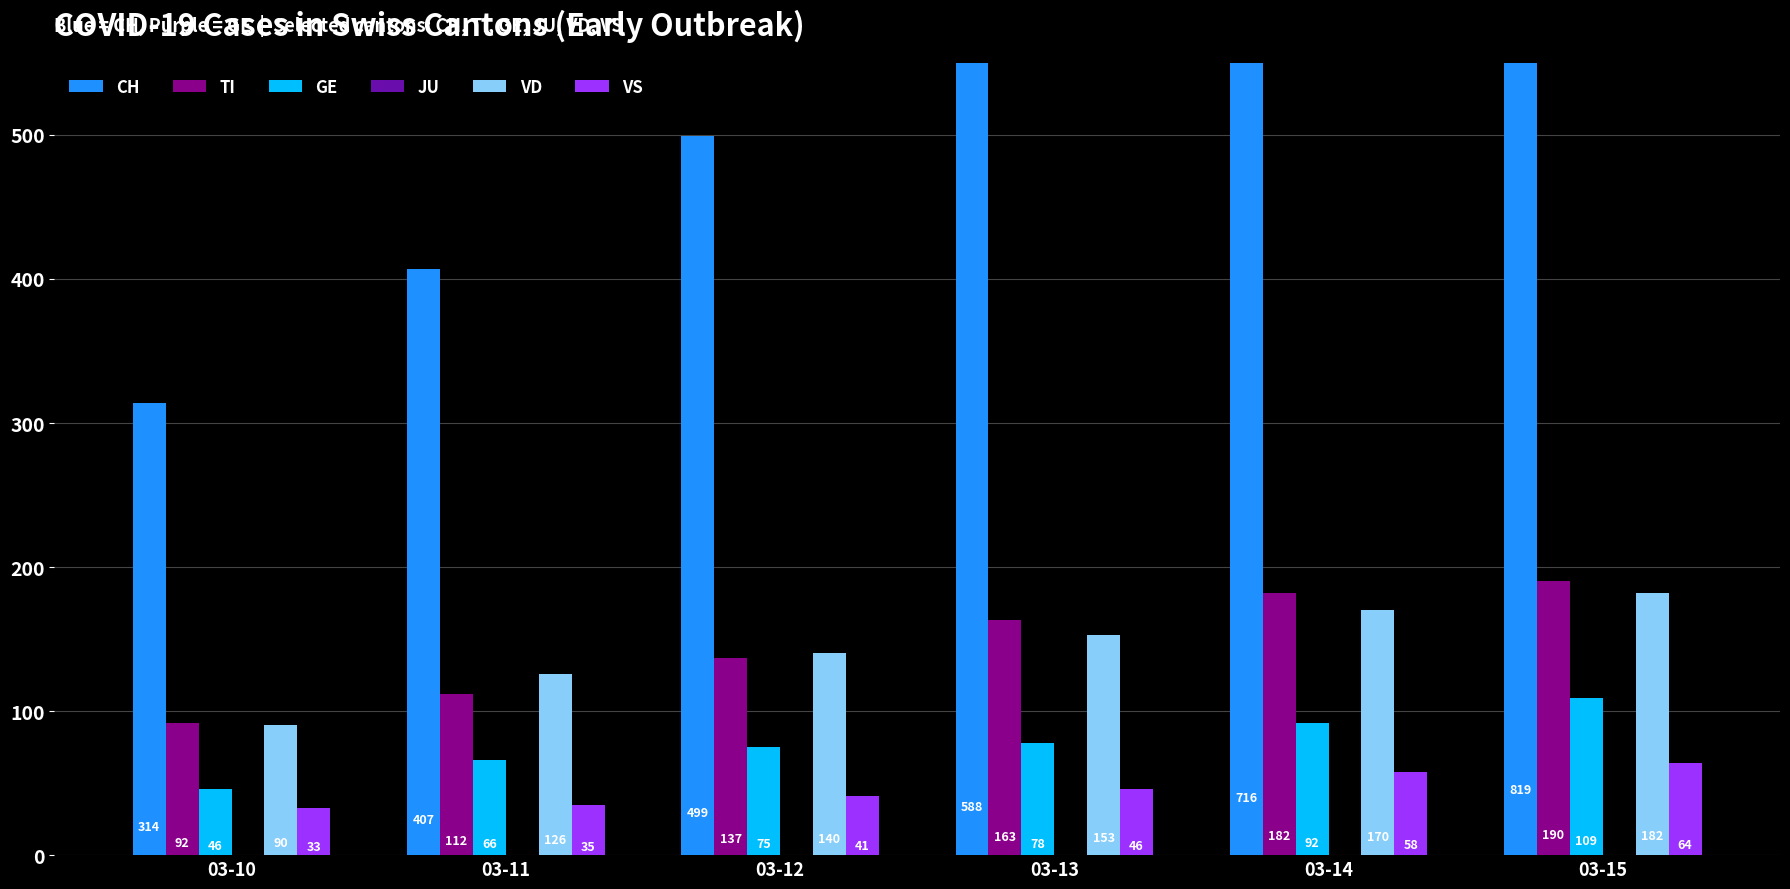

What is the spread (max minus min) of values at 03-15?

819